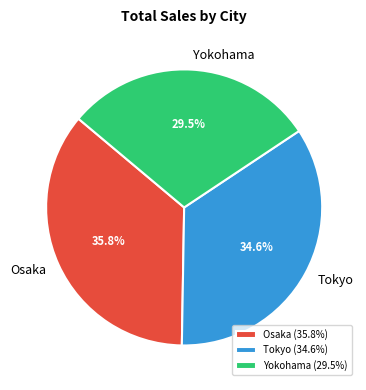

To the nearest percent, what is the average slice percentage?

33%